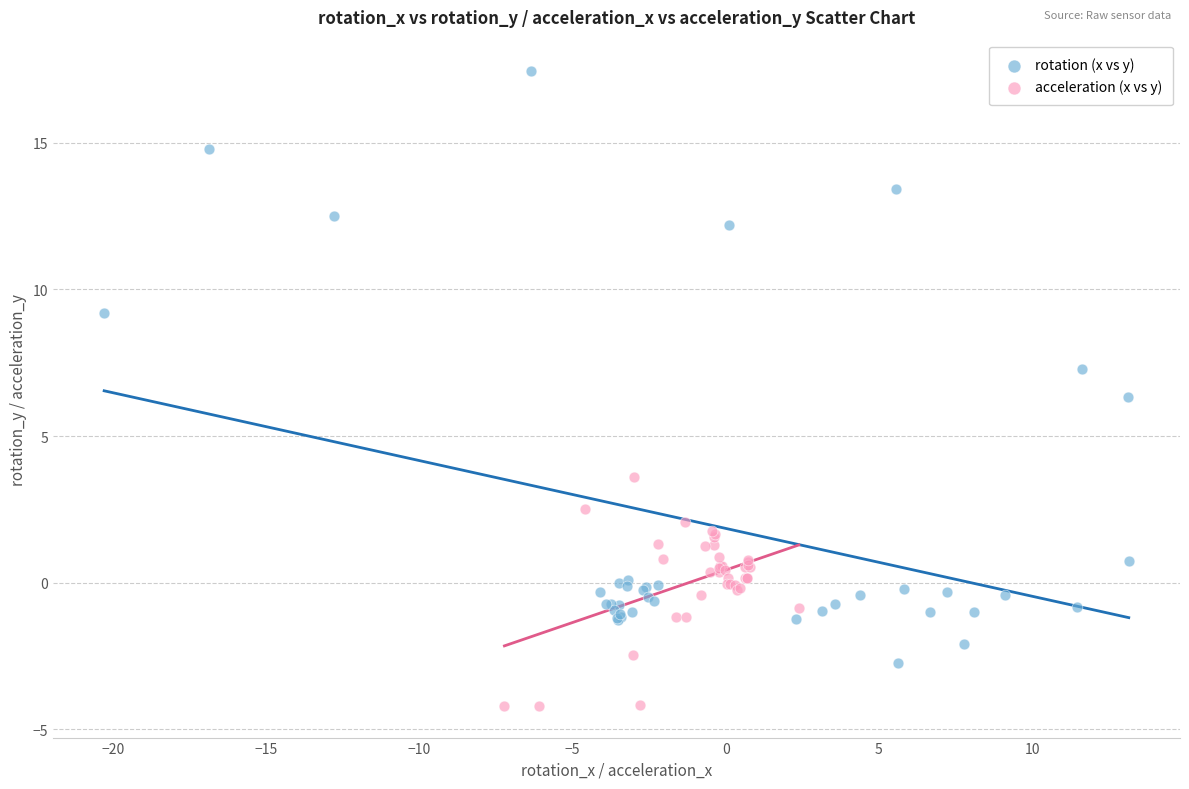

Which series reaches the minimum Y coordinate?

acceleration (x vs y)